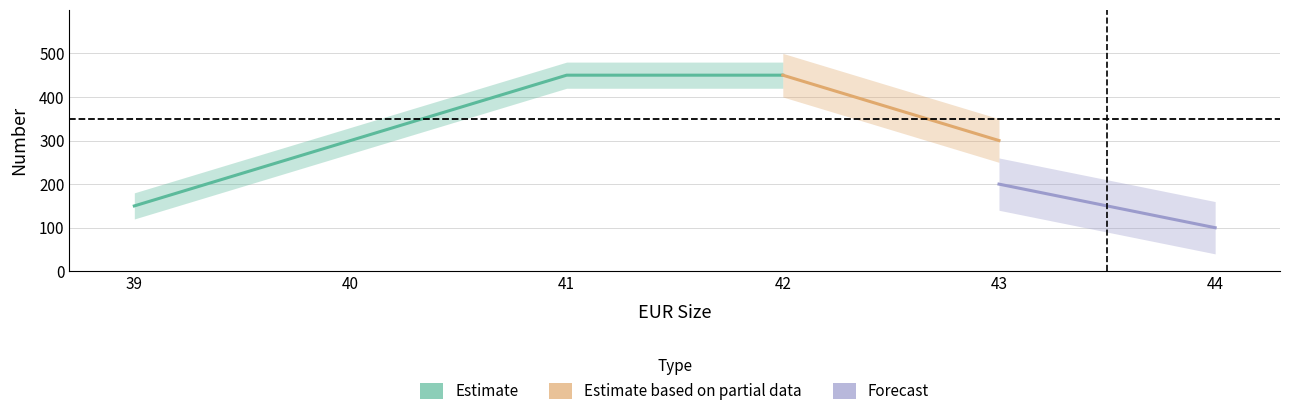

What is the difference between the maximum and minimum values in the Number_B802_1 series?

300.0